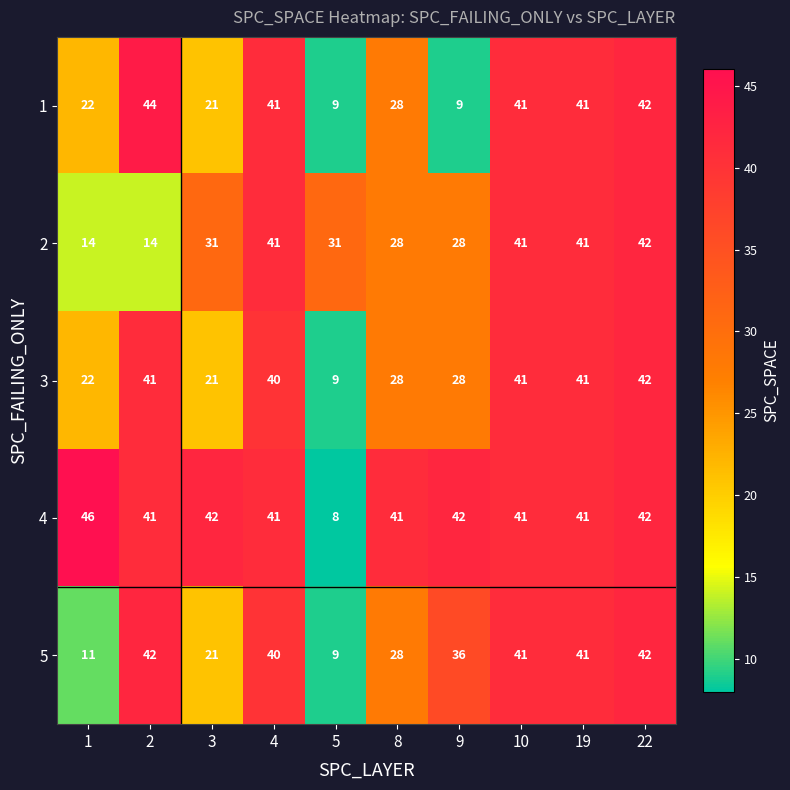

What is the smallest value displayed?

8